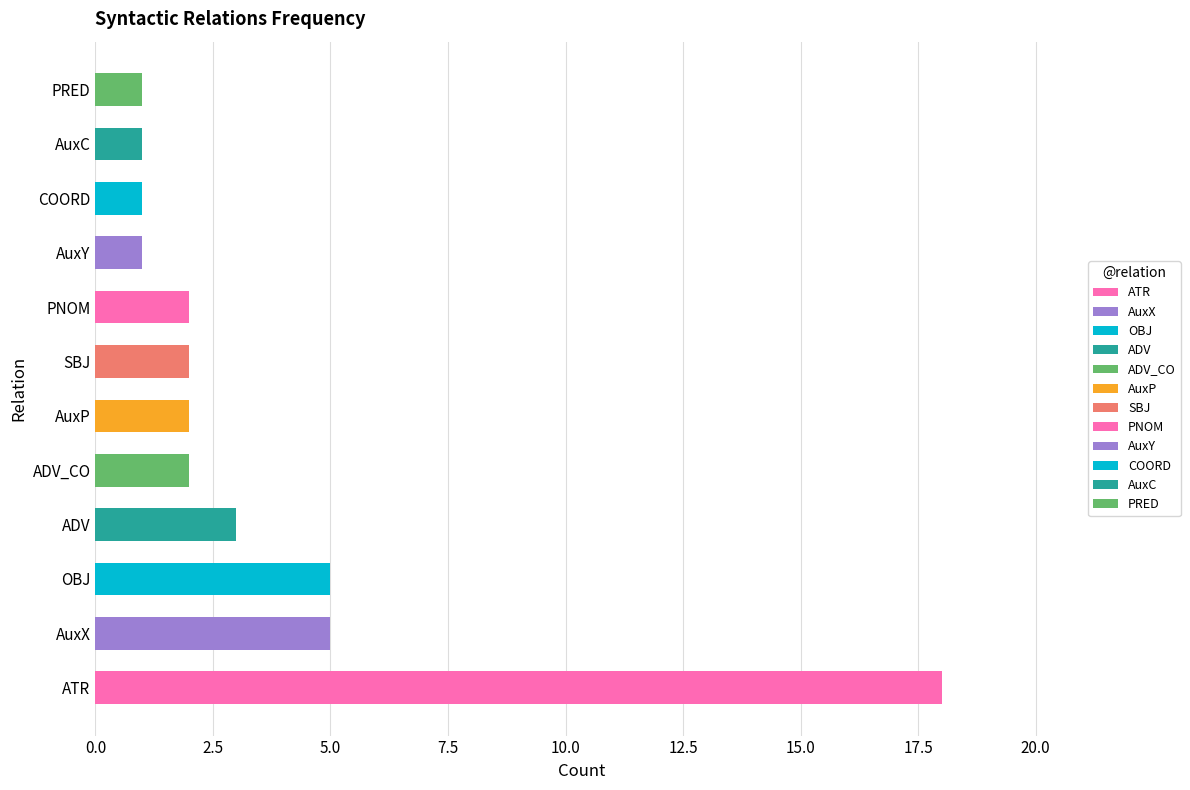

Where does the data first go above 2?

ATR